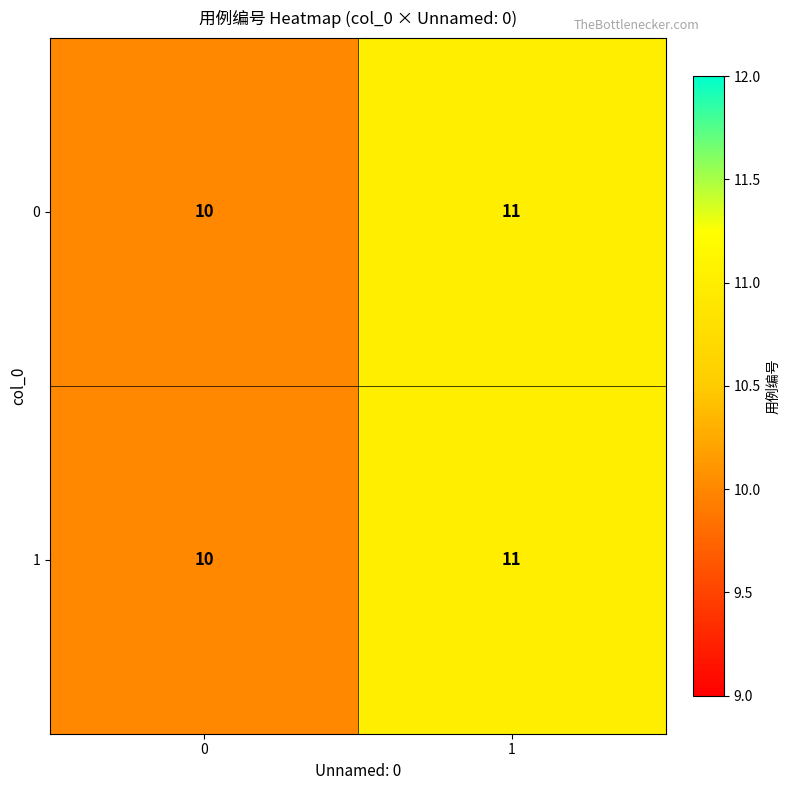

At which category is the sum across all series the highest?

1